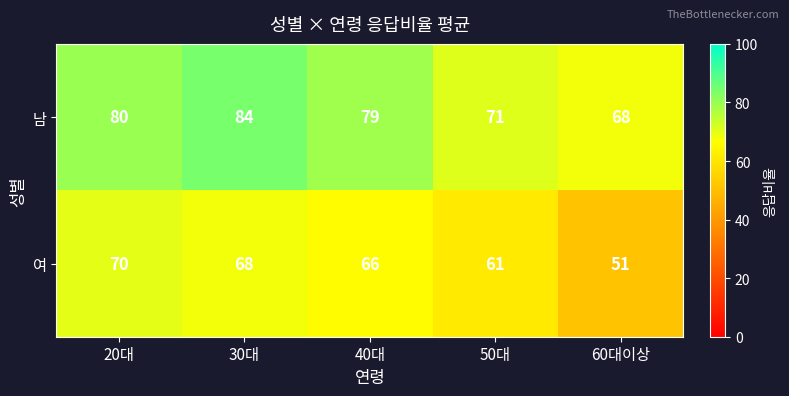

Reading right to left, list all the values displayed in this chart.

남: 68	71	79	84	80
여: 51	61	66	68	70